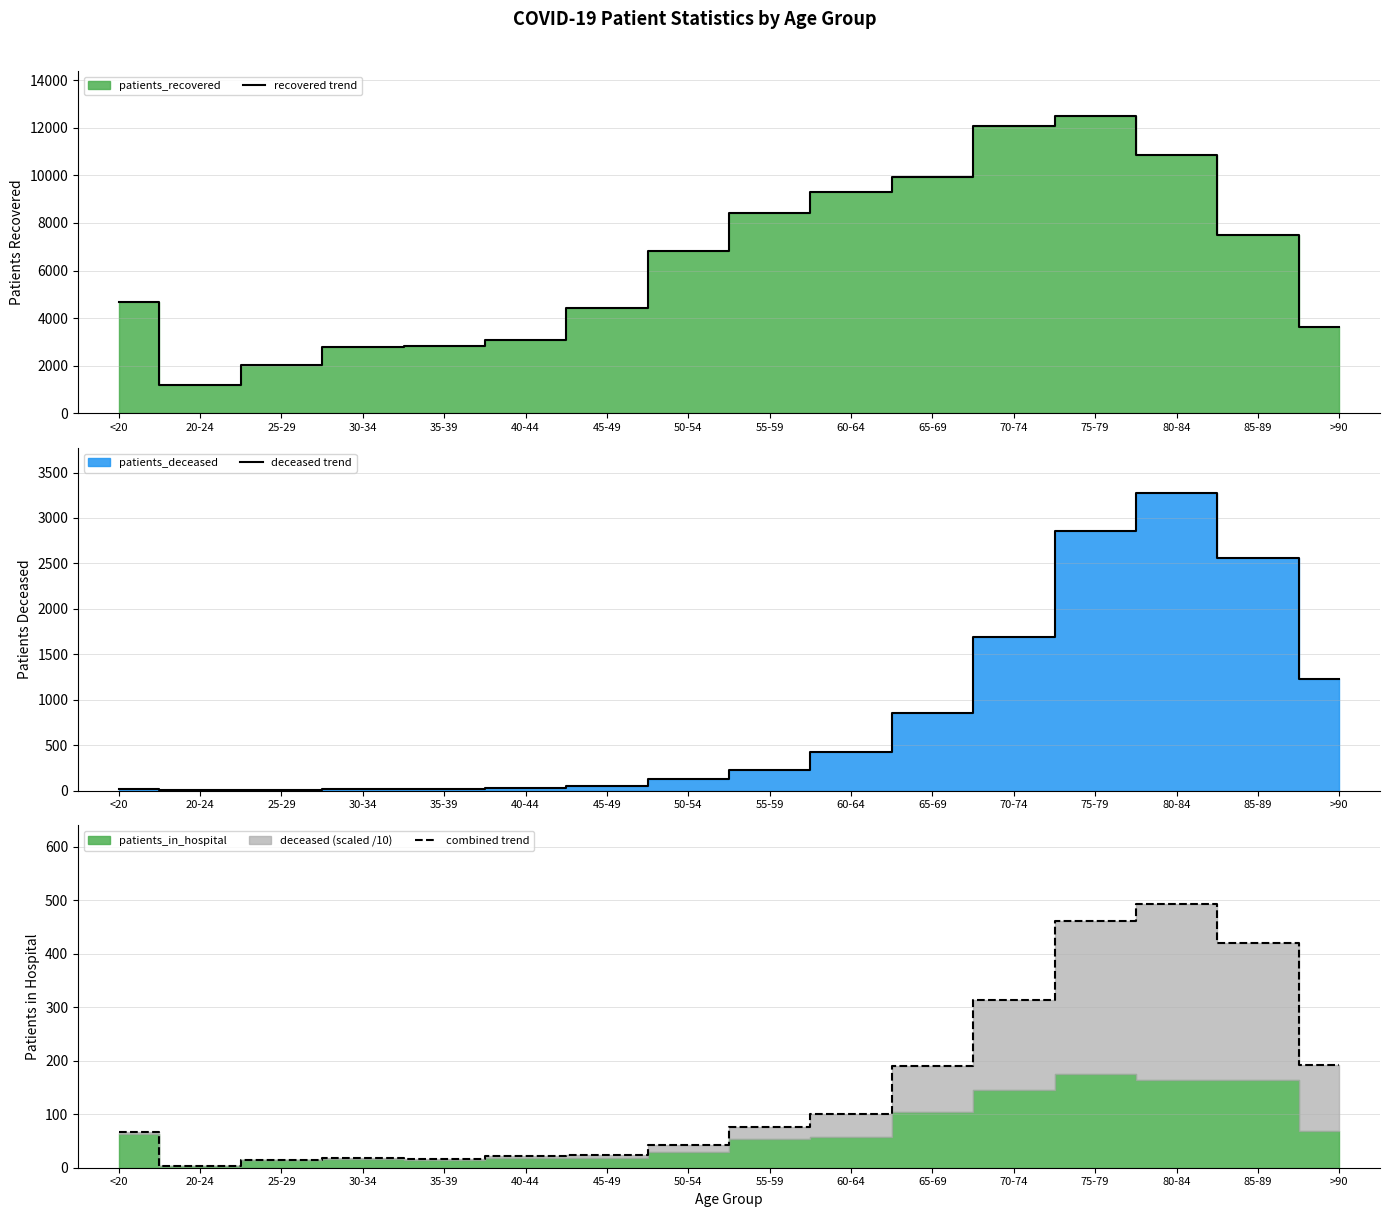

At which category is the sum across all series the highest?

75-79